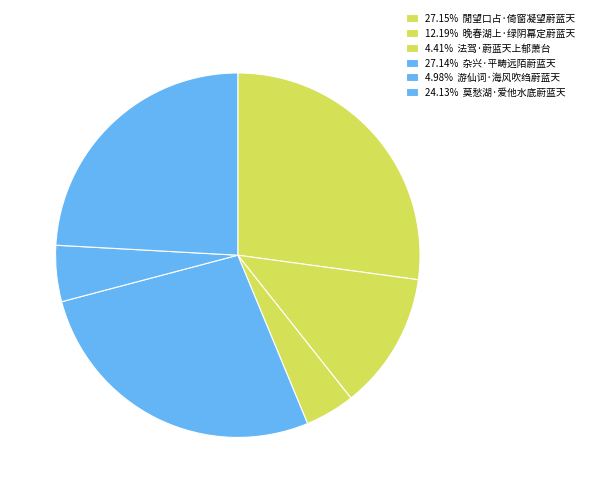

Which category has the smallest portion of the pie?

法驾·蔚蓝天上郁萧台